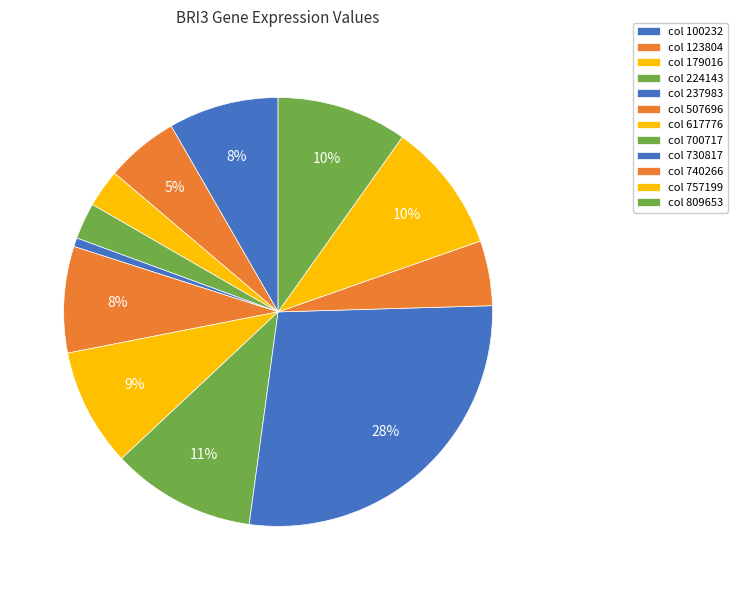

Which slice is the smallest?

237983